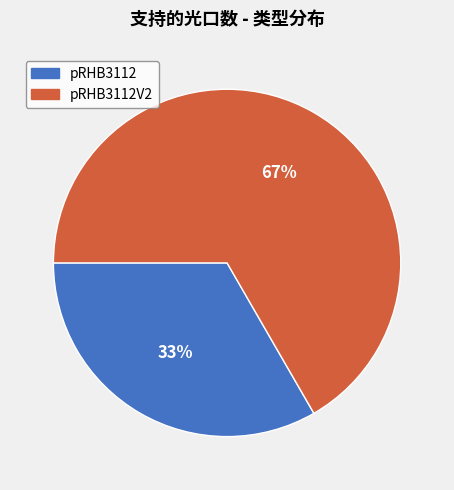

Approximately how many times larger is the value at pRHB3112 compared to pRHB3112V2?

0.5